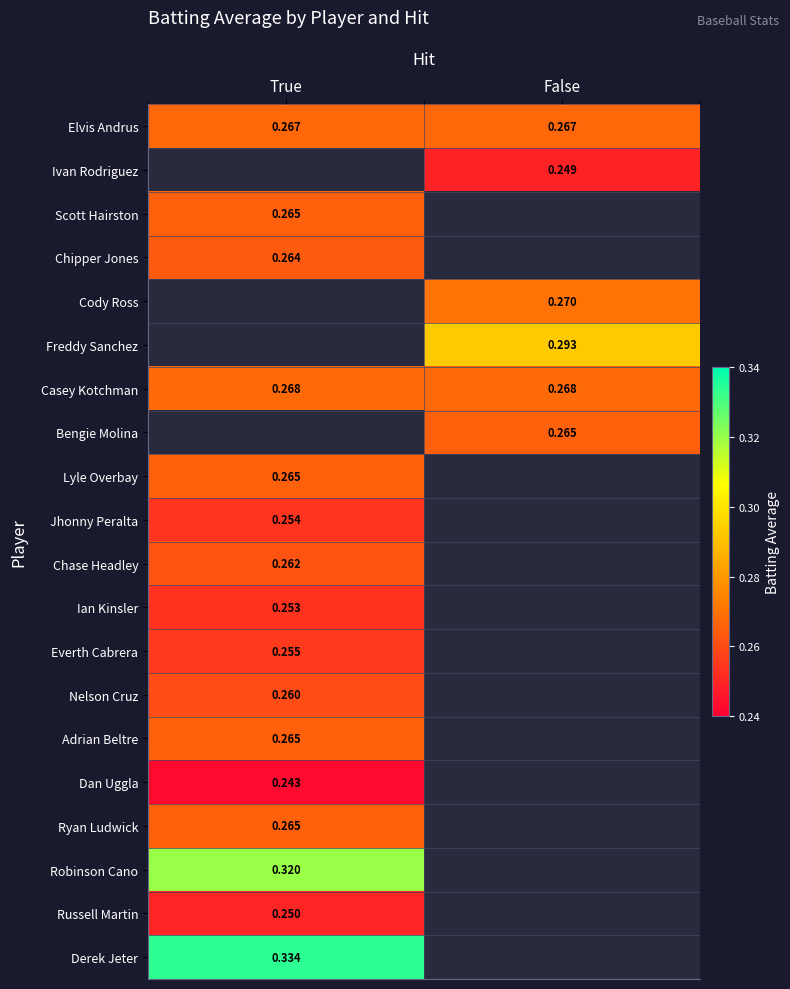

The Dan Uggla series shows 0.2 at True. True or false?

True